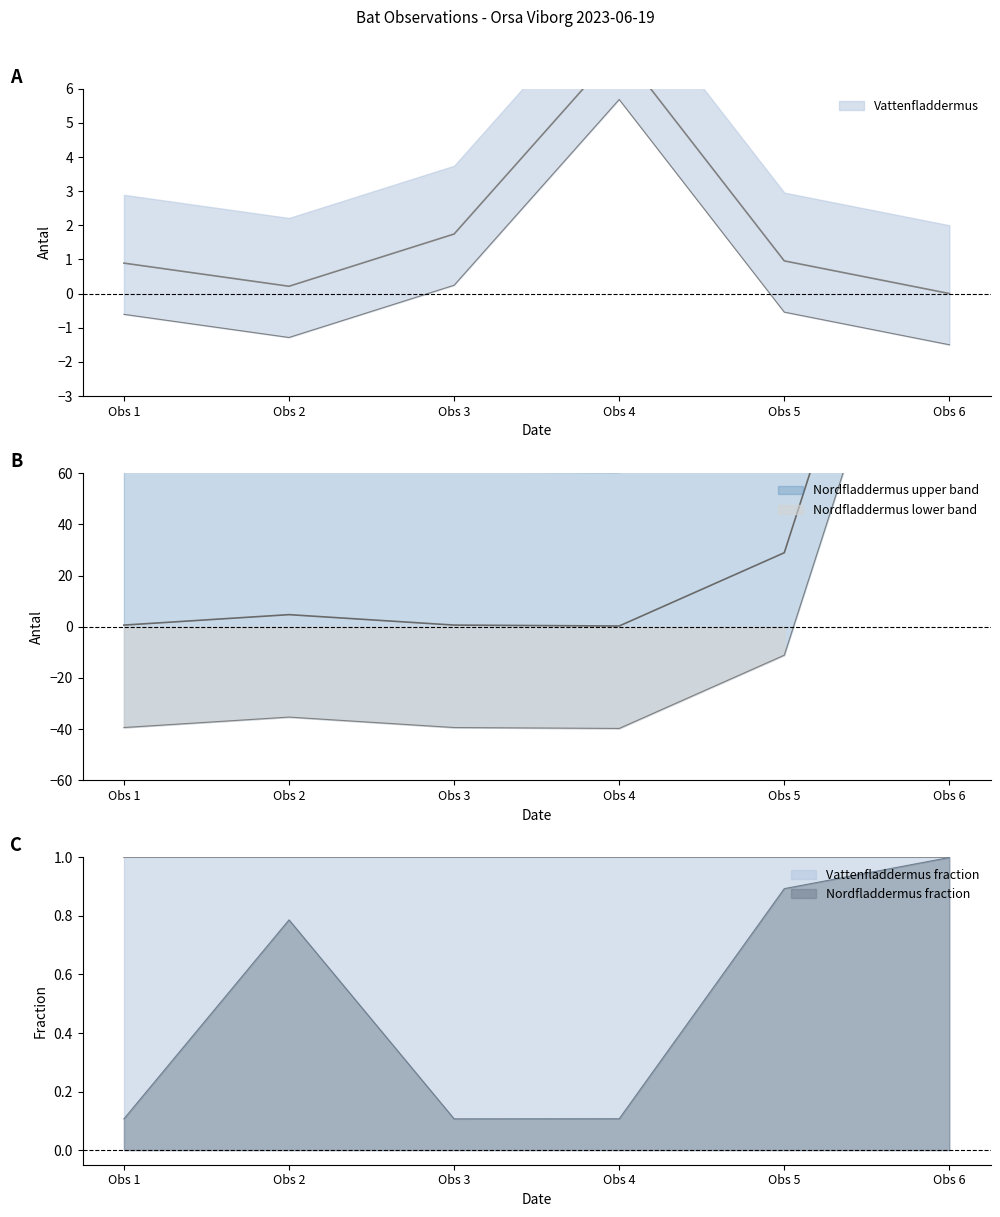

Which series ends up on top after the final intersection of Nordfladdermus and Vattenfladdermus?

Nordfladdermus